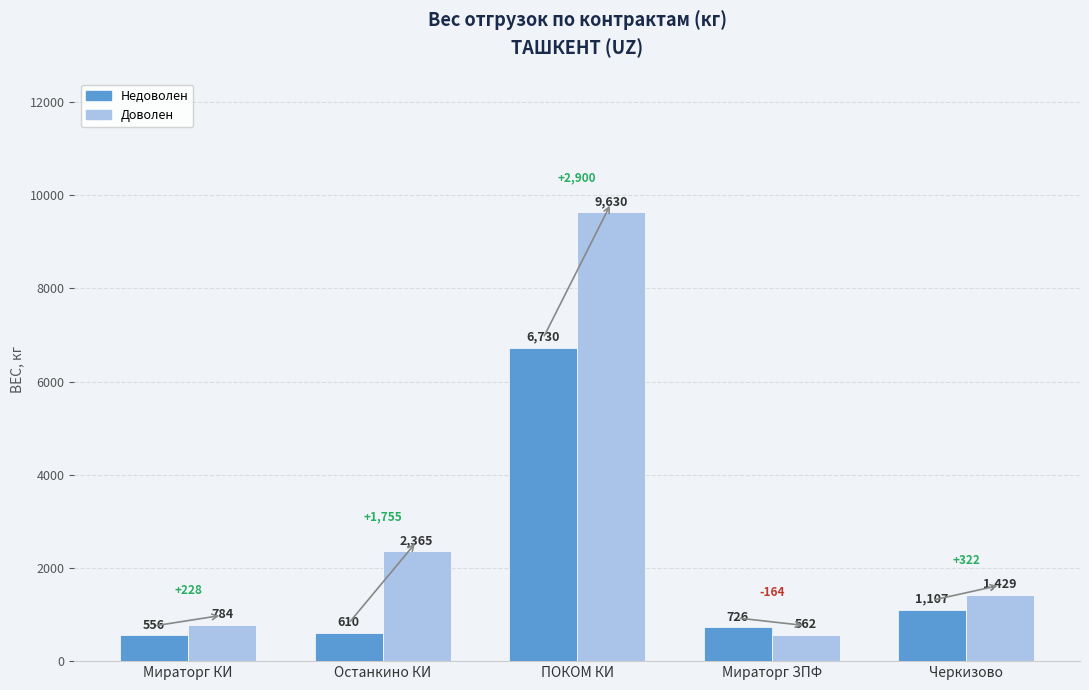

Rank the series at Мираторг КИ from highest to lowest value.

Доволен, Недоволен